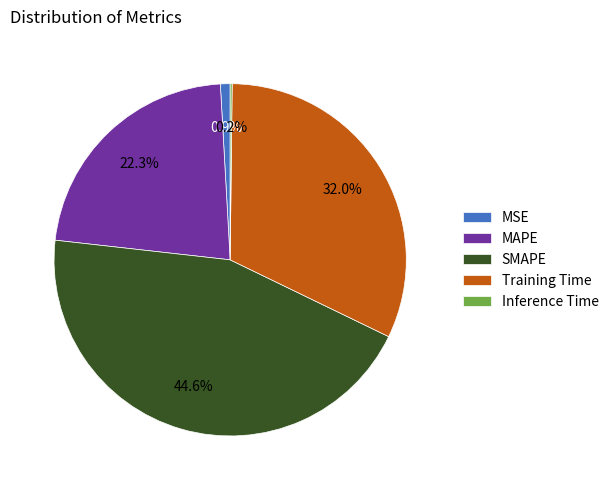

Does Training Time account for over 50% of the chart?

No